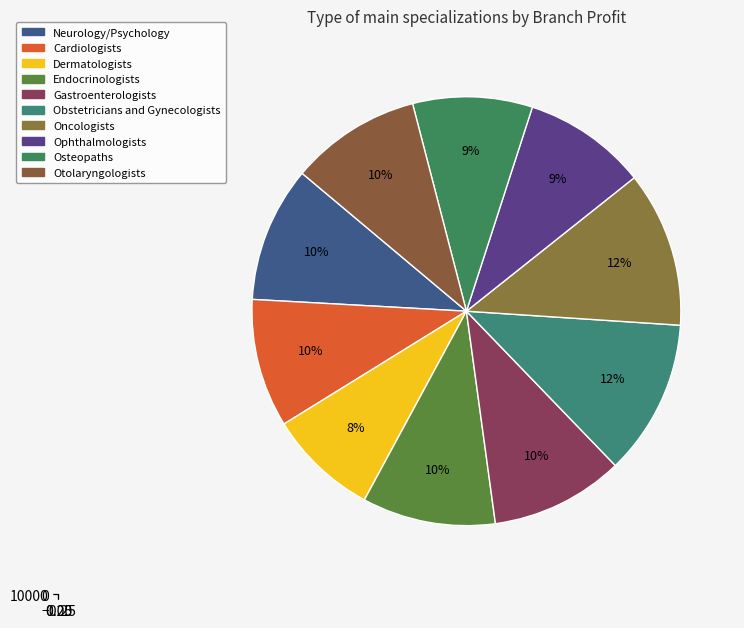

The Endocrinologists slice represents 10% of the pie. True or false?

True